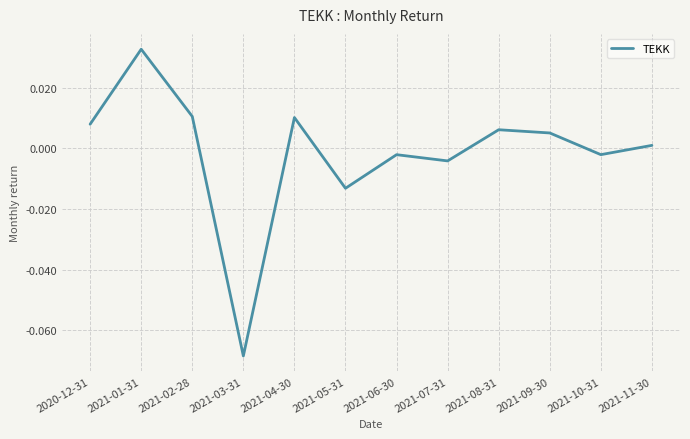

The chart shows a value of 0.0 at 2021-02-28. True or false?

True